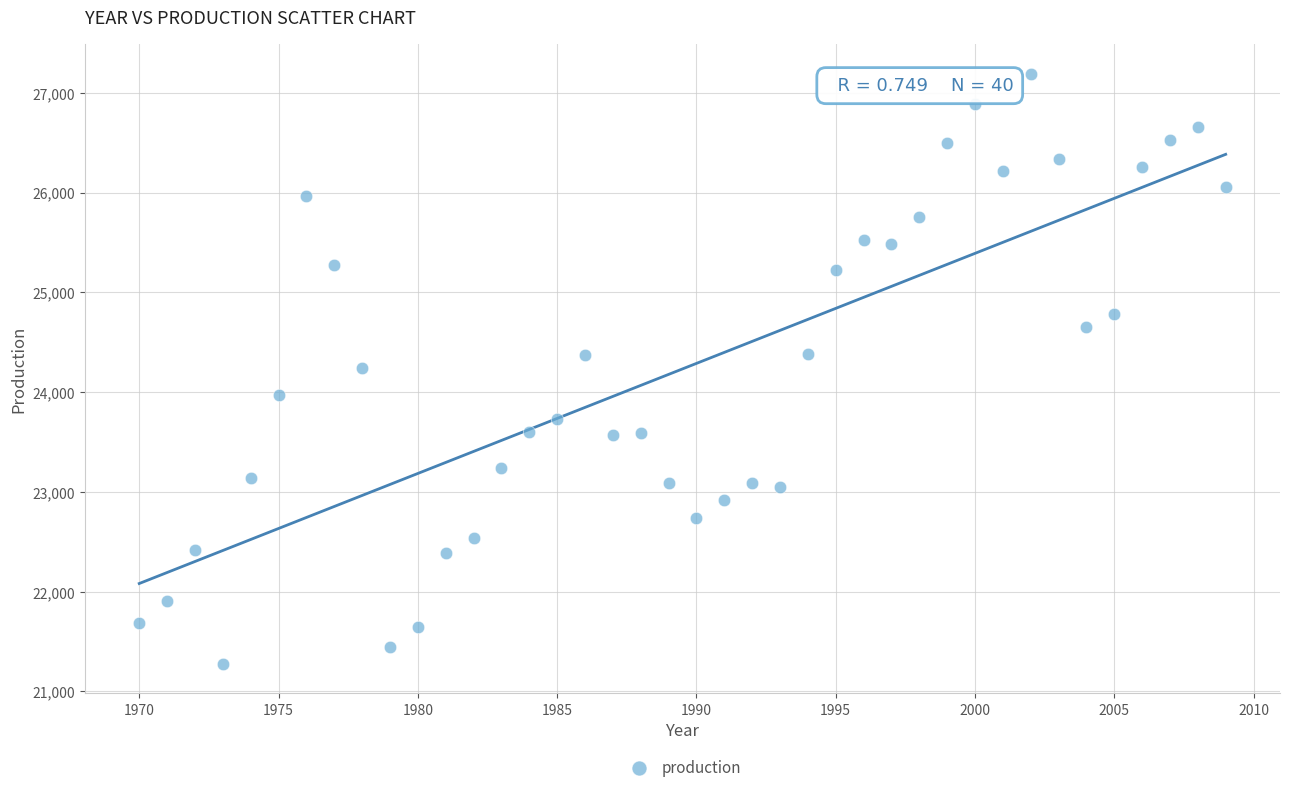

What is the range of X values (max minus min)?

39.0